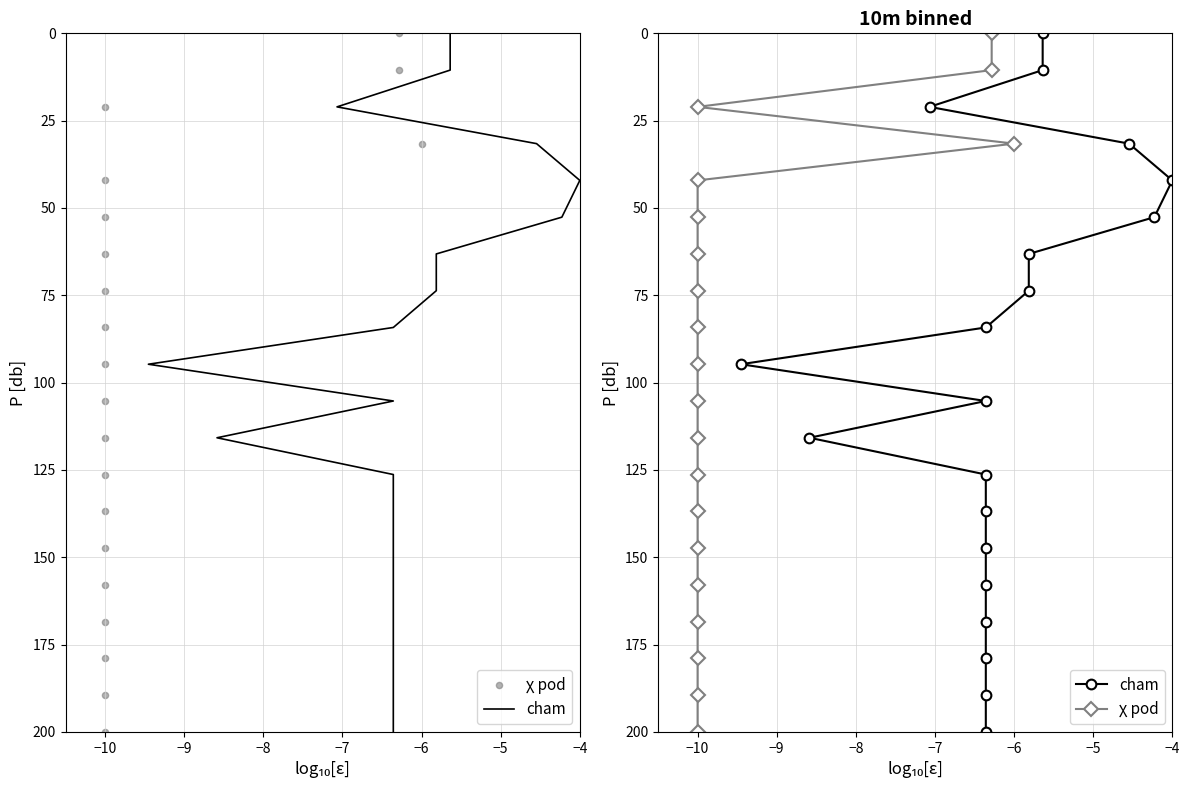

Which series reaches the maximum Y coordinate?

cham